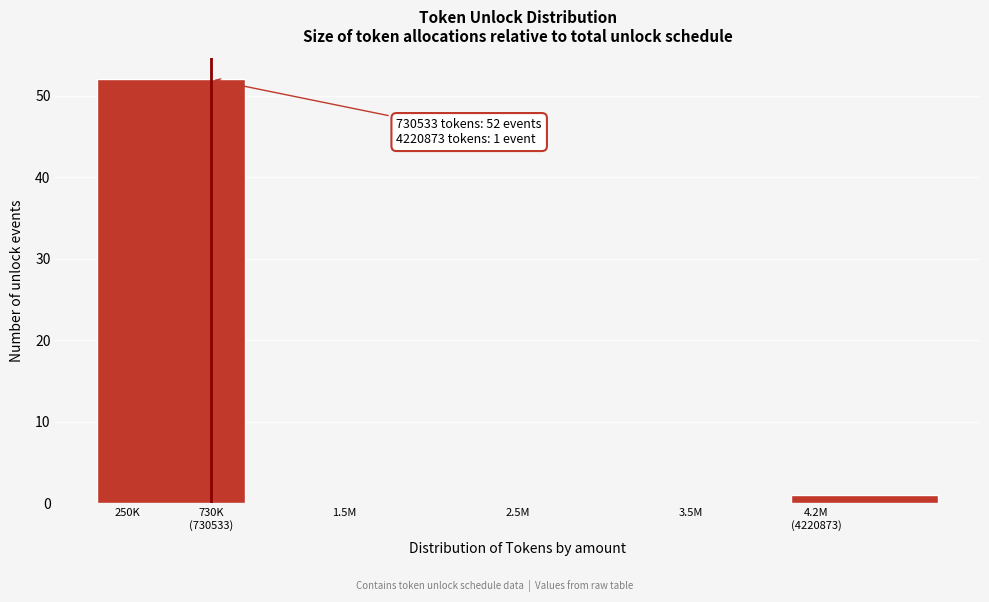

What is the greatest value displayed?

52